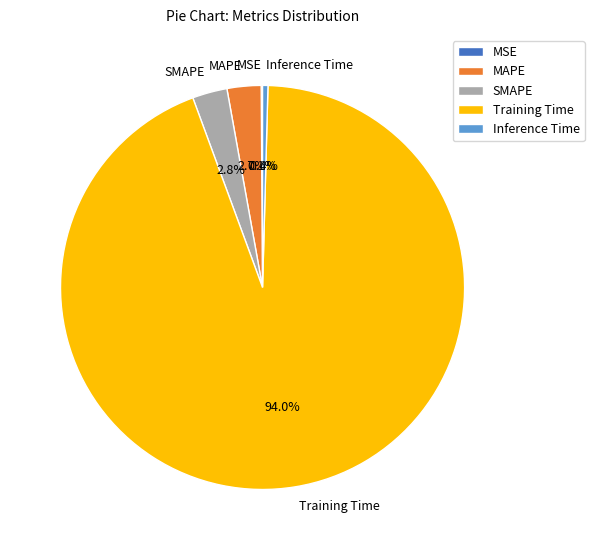

To the nearest percent, what percentage of the pie is MAPE?

3%